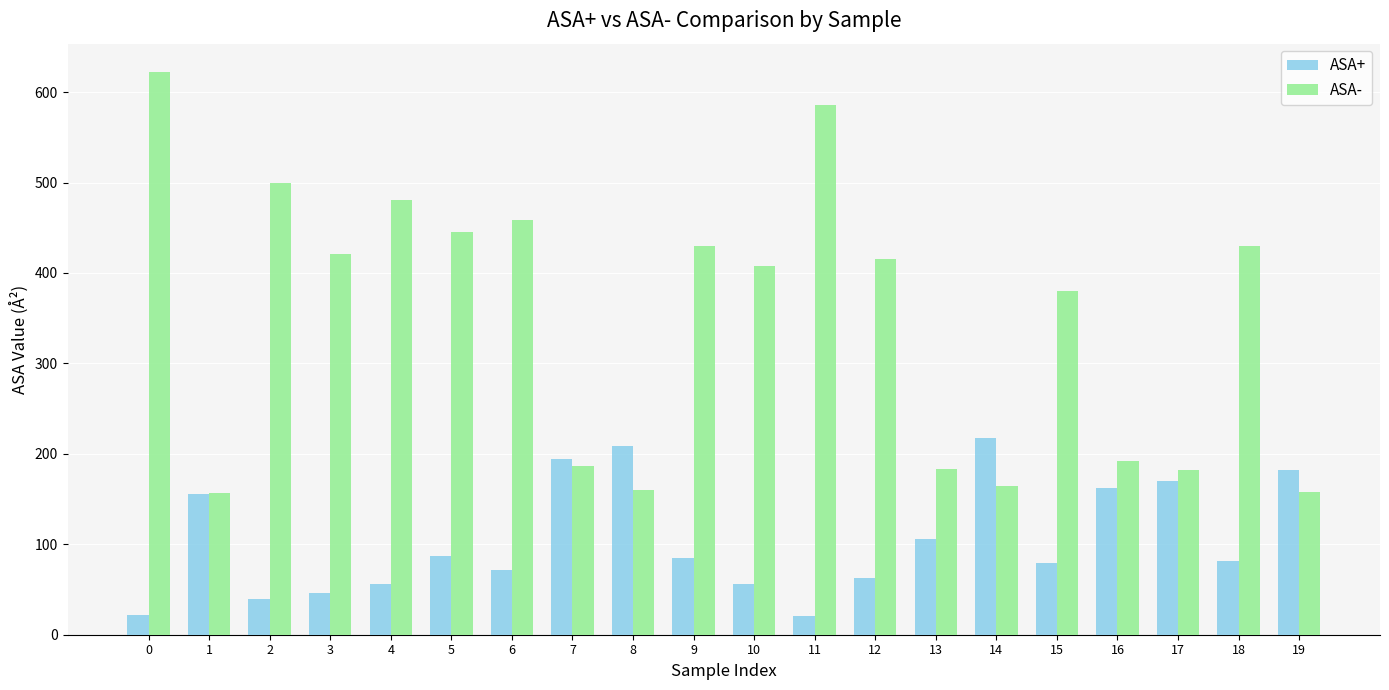

What is the difference between the ASA- values at 3 and 17?

239.2